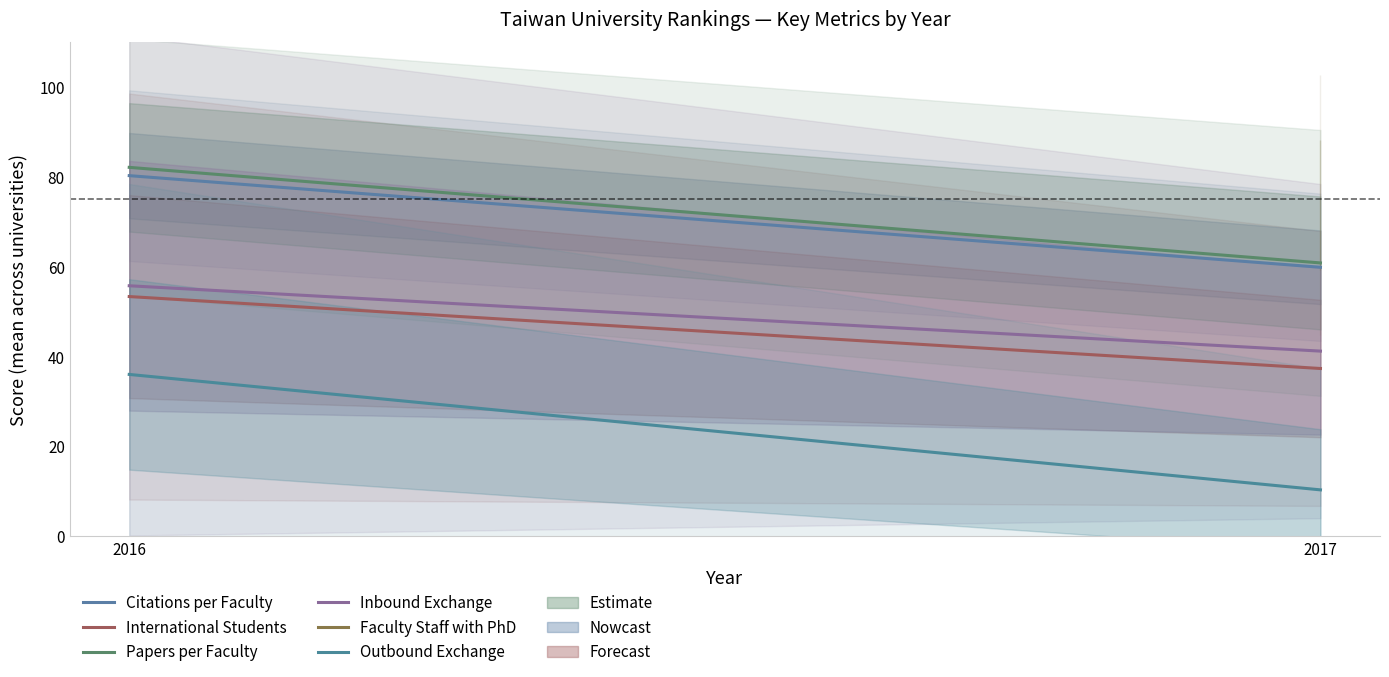

Is this an area chart (filled region under the line)?

No